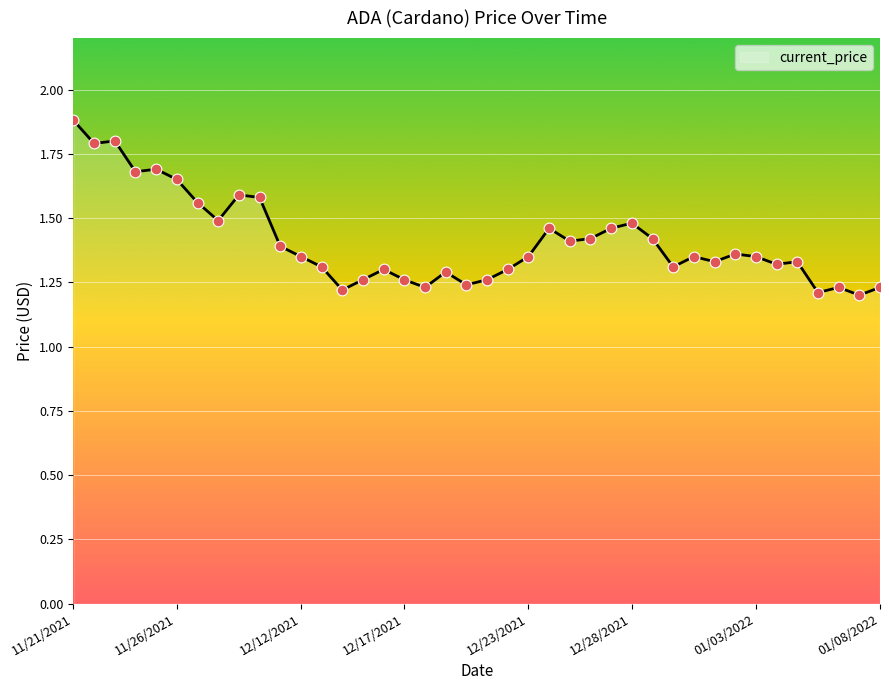

What is the difference between the maximum and minimum values?

0.7